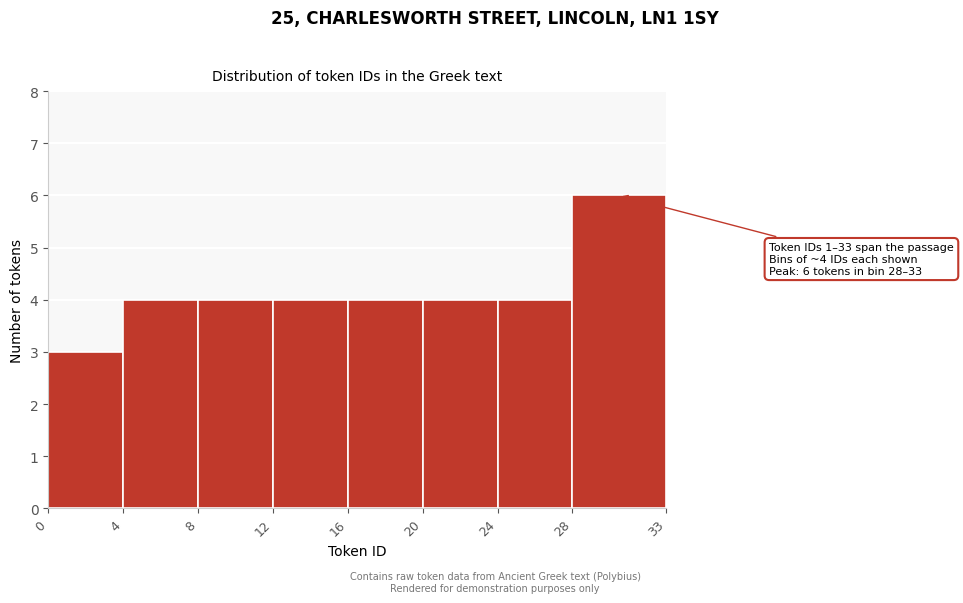

Over which range of the x-axis is the bar tallest?

28 to 33